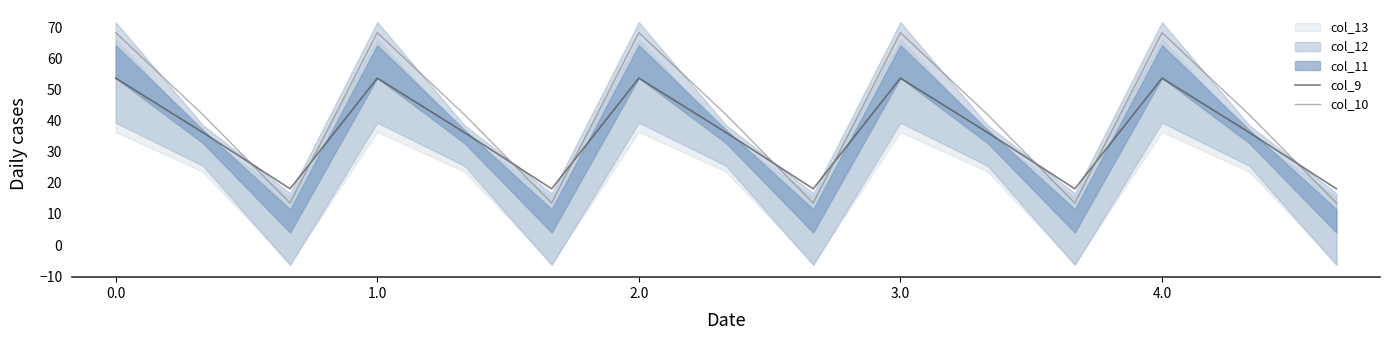

At how many categories does at least one series exceed 66?

5